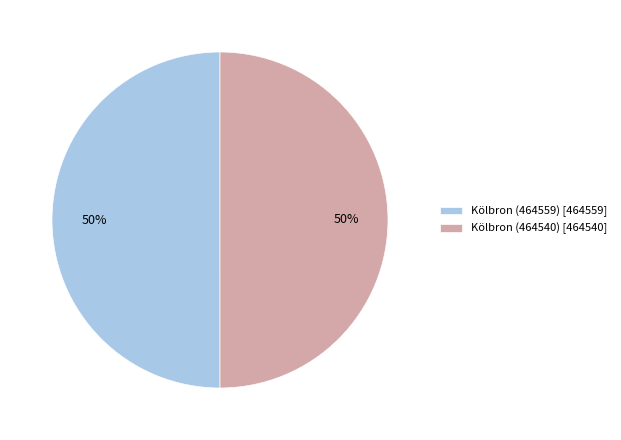

To the nearest percent, what percentage of the pie is Kölbron (464559)?

50%